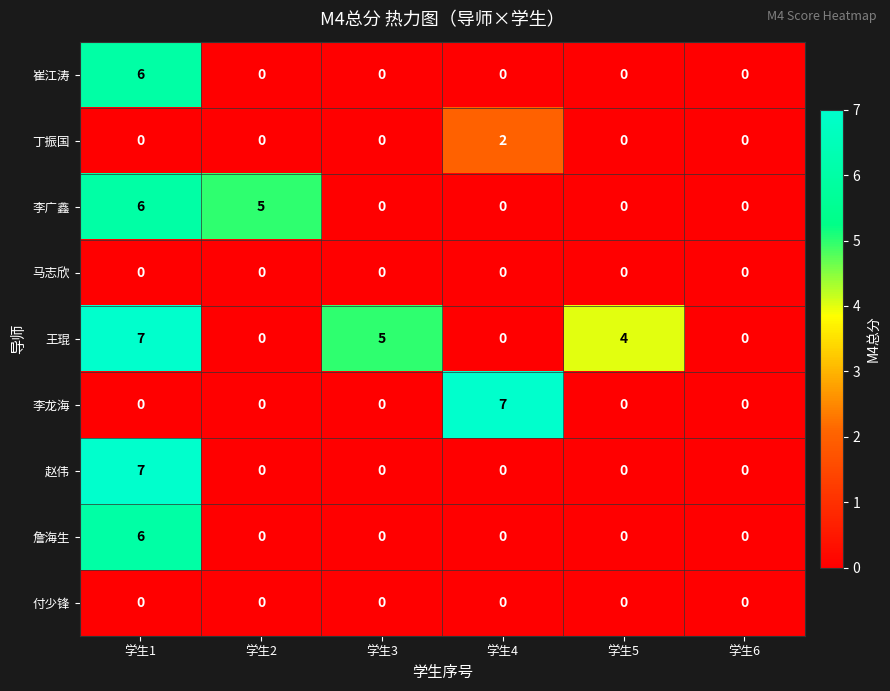

At which category is the sum across all series the highest?

学生1